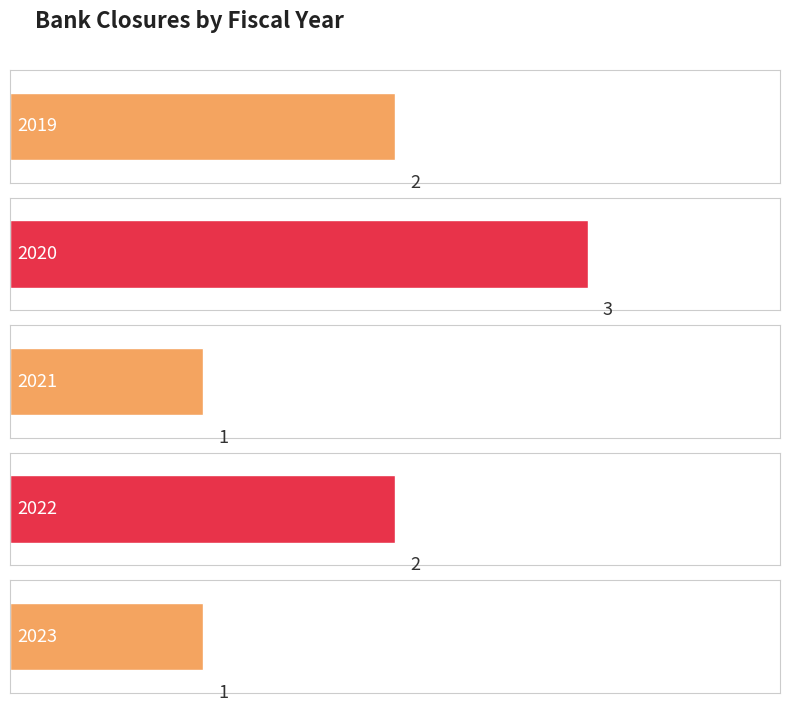

List the labels in order of value, smallest first.

2021, 2023, 2019, 2022, 2020